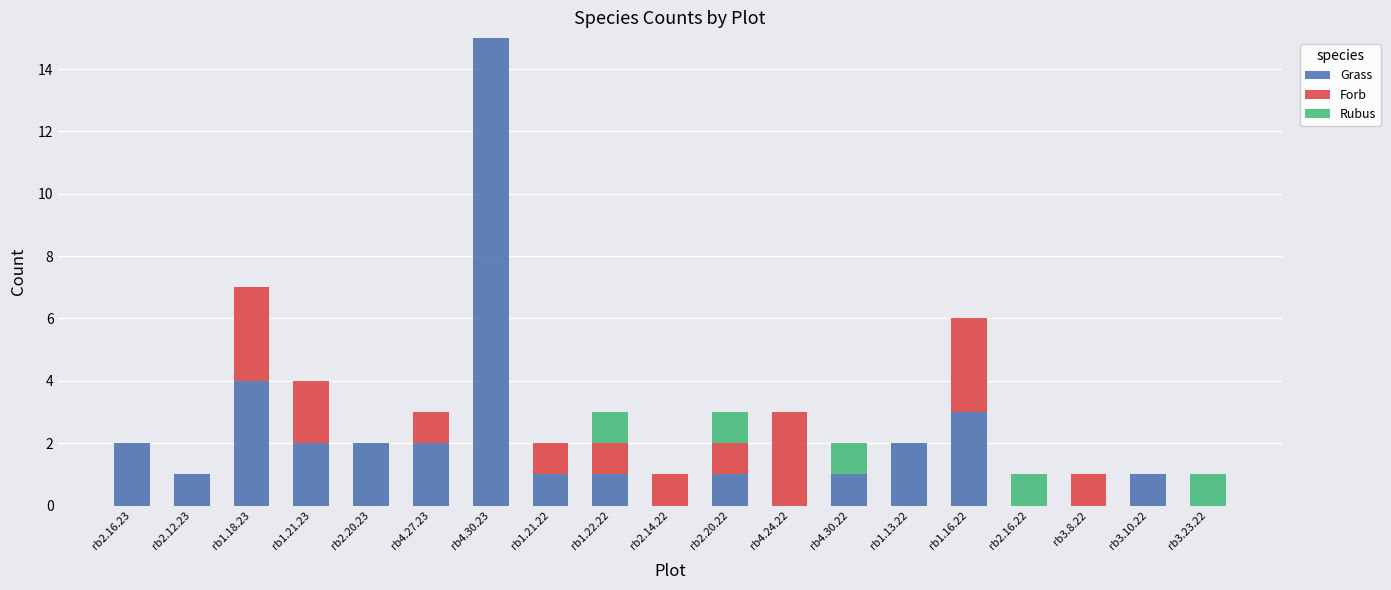

Is it true that Grass equals -9 at rb2.14.22?

False